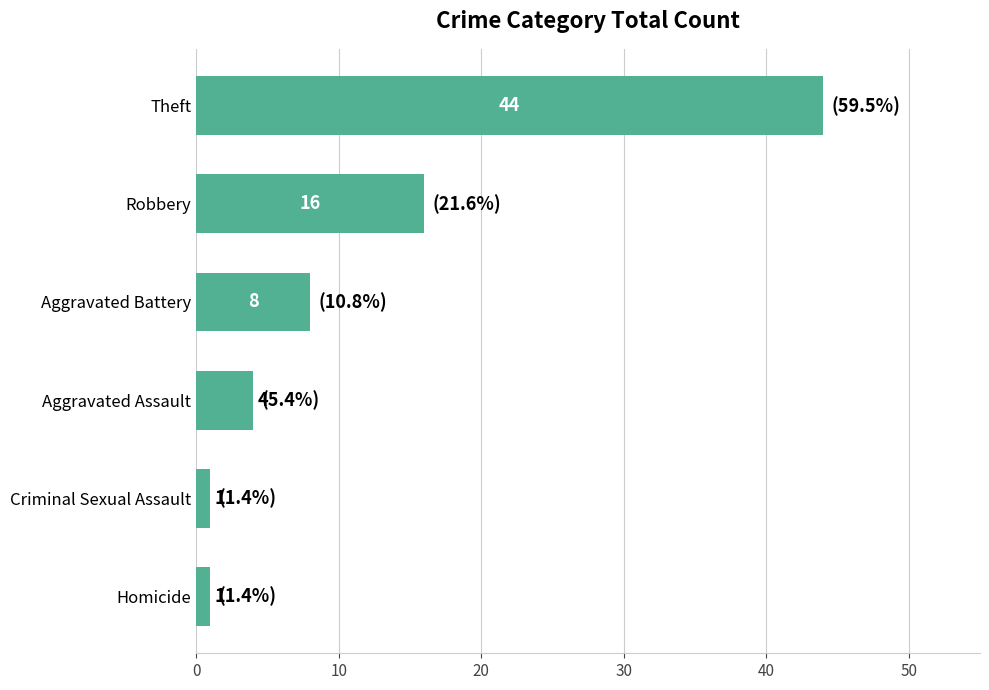

What is the average value?

12